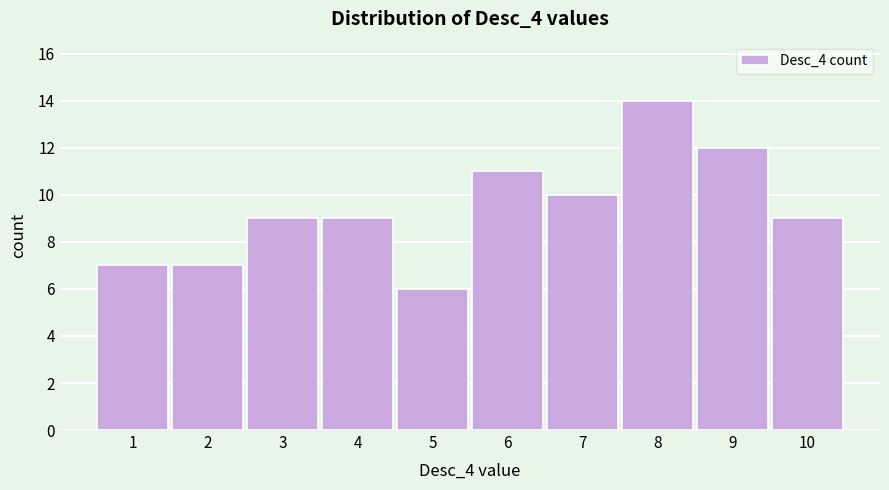

Reading left to right, list every bar in this chart as the range it spans on the x-axis followed by its height. The values are not printed on the chart, so give them approximately, as read against the axis.

0.5 to 1.5: 7
1.5 to 2.5: 7
2.5 to 3.5: 9
3.5 to 4.5: 9
4.5 to 5.5: 6
5.5 to 6.5: 11
6.5 to 7.5: 10
7.5 to 8.5: 14
8.5 to 9.5: 12
9.5 to 10.5: 9